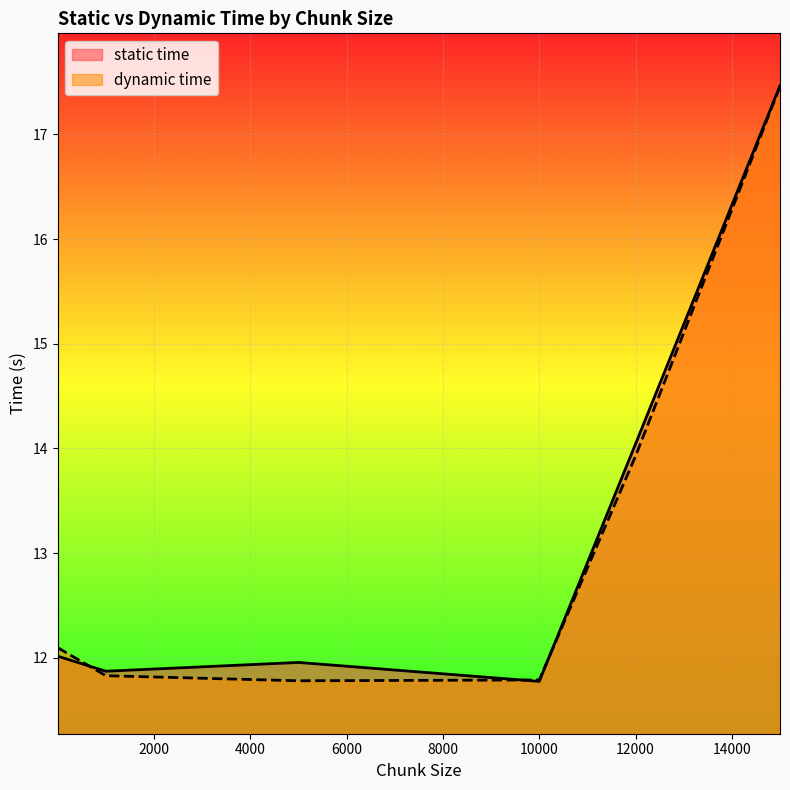

Which has a higher value, 10000.0 or 5000.0?

5000.0